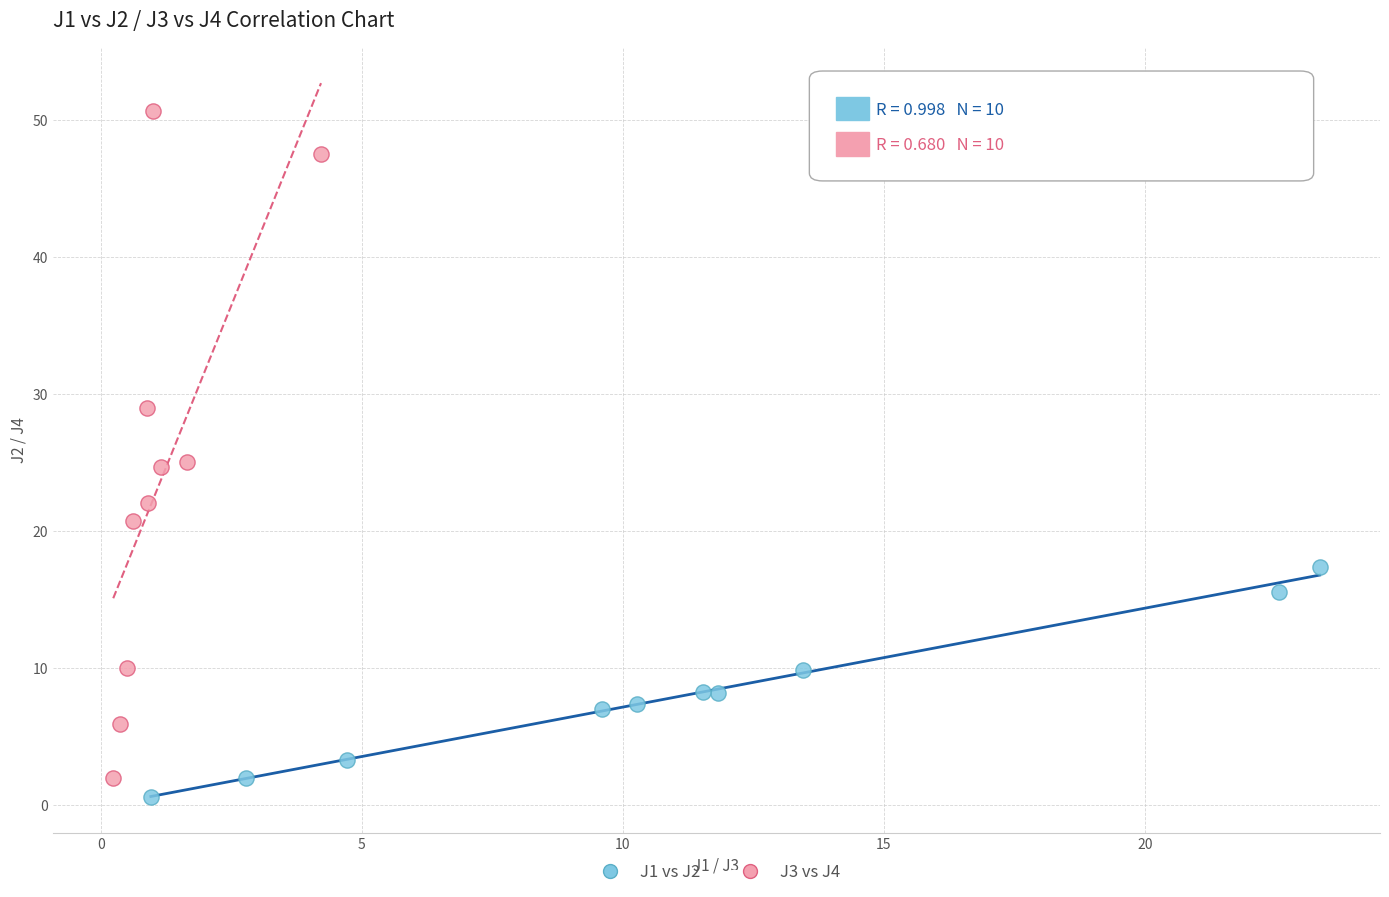

Which series reaches the maximum Y coordinate?

J3 vs J4